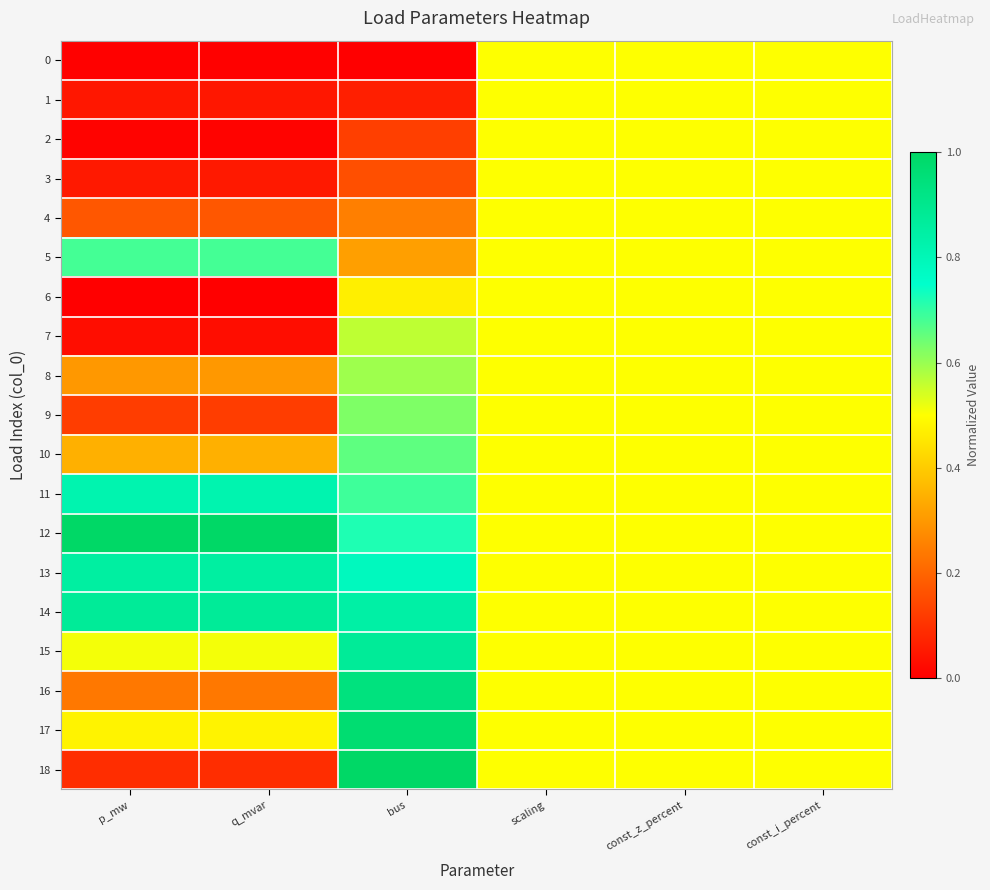

How many data points does each series have?

6